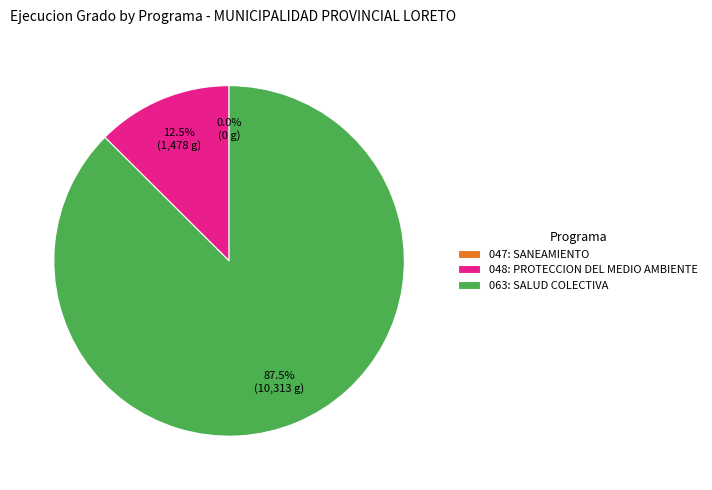

Does 048: PROTECCION DEL MEDIO AMBIENTE account for over 50% of the chart?

No